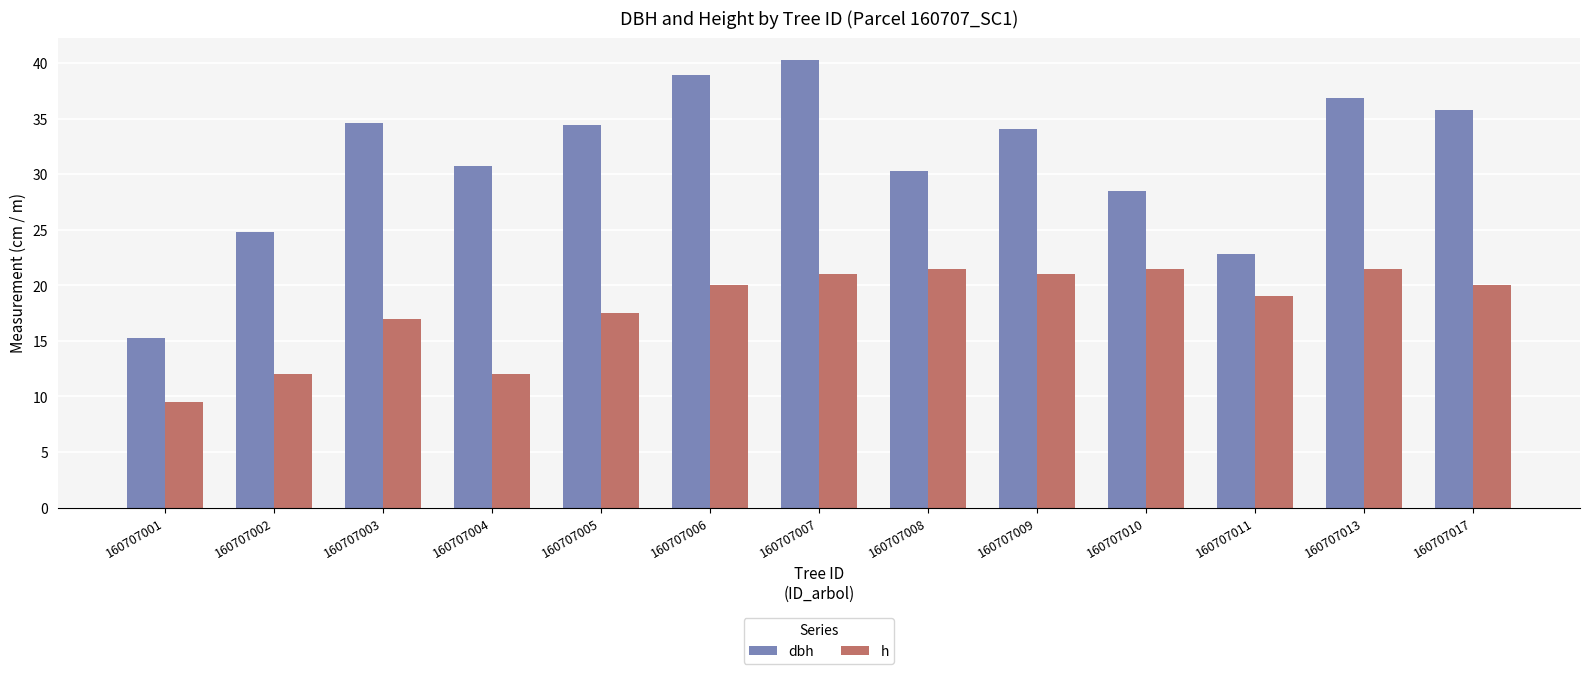

What is the sum of the dbh values at 160707002 and 160707011?

47.7